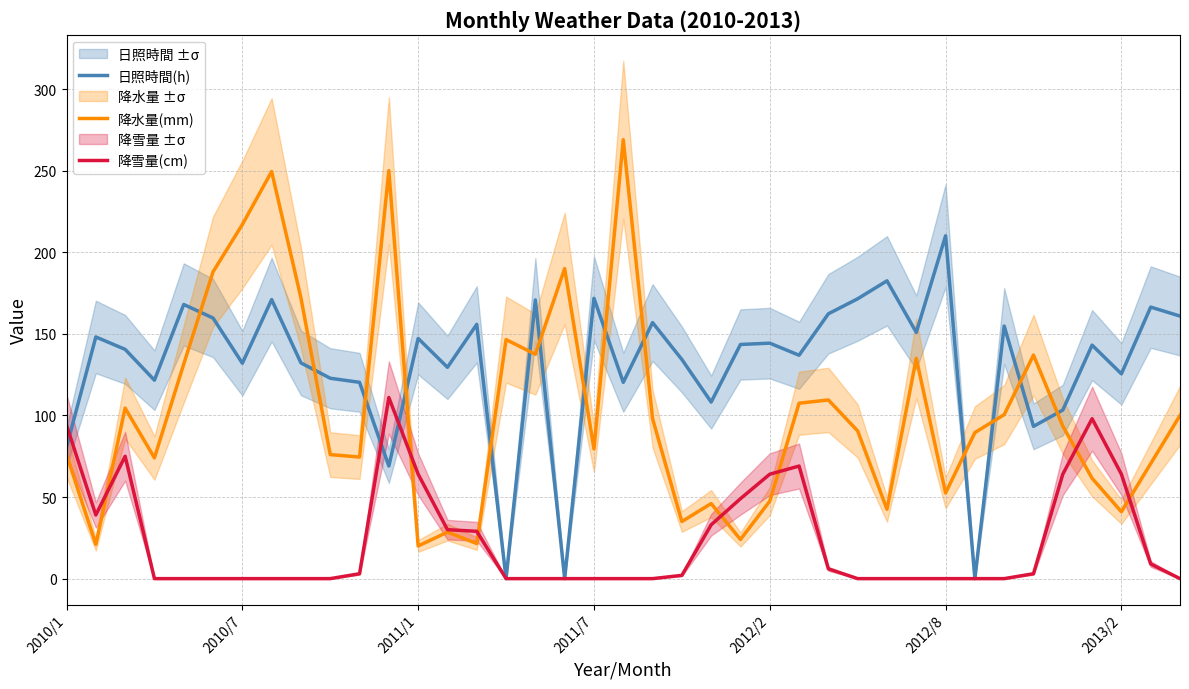

How many times do 降雪量(cm) and 降水量(mm) cross each other?

7